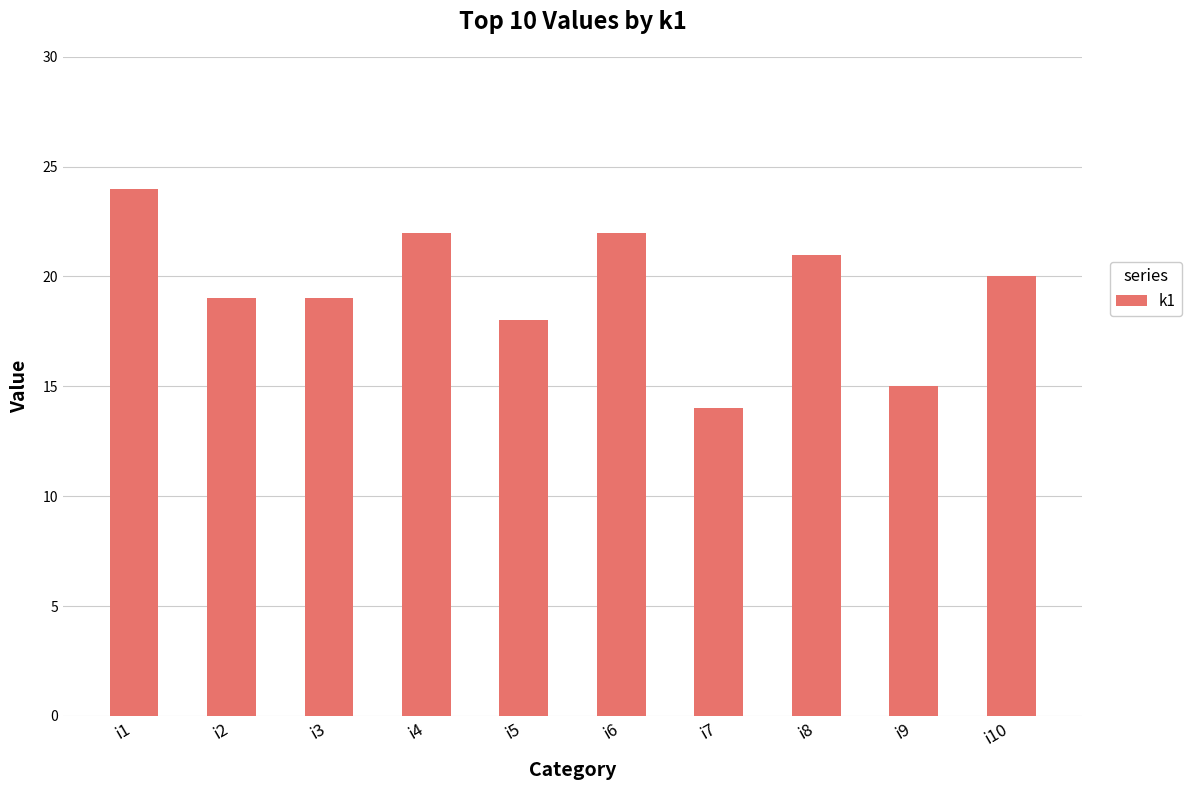

What is the difference between the maximum and minimum values?

10